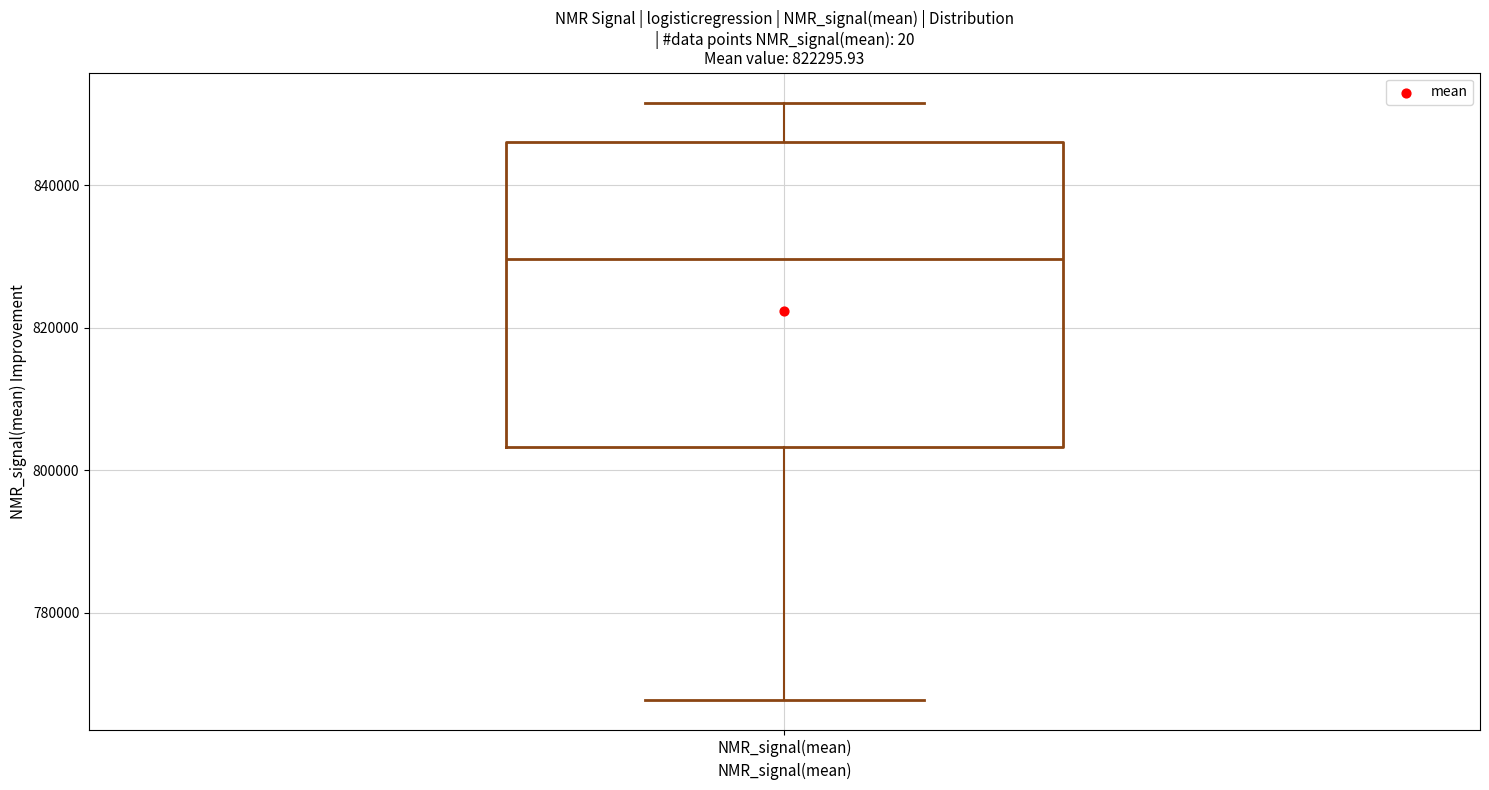

Read this box plot against the y-axis: the position of the median line, the range covered by the box, and the ends of both whiskers. The values are not printed on the chart, so give them approximately, as read against the axis.

median 830000, box 804000 to 846000, whiskers 768000 to 852000